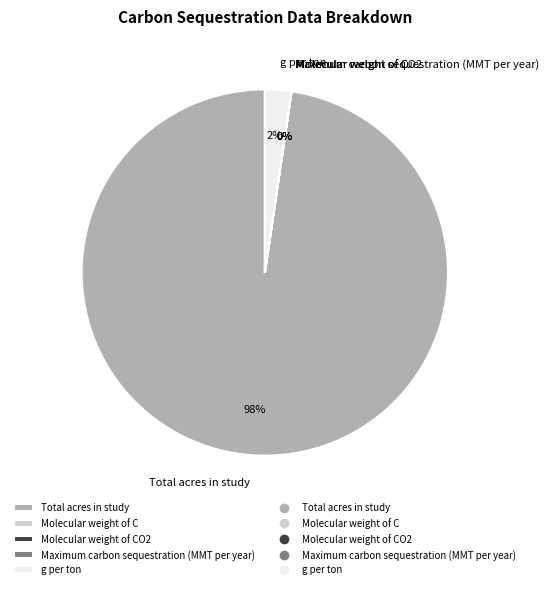

Count the number of slices in the pie.

5